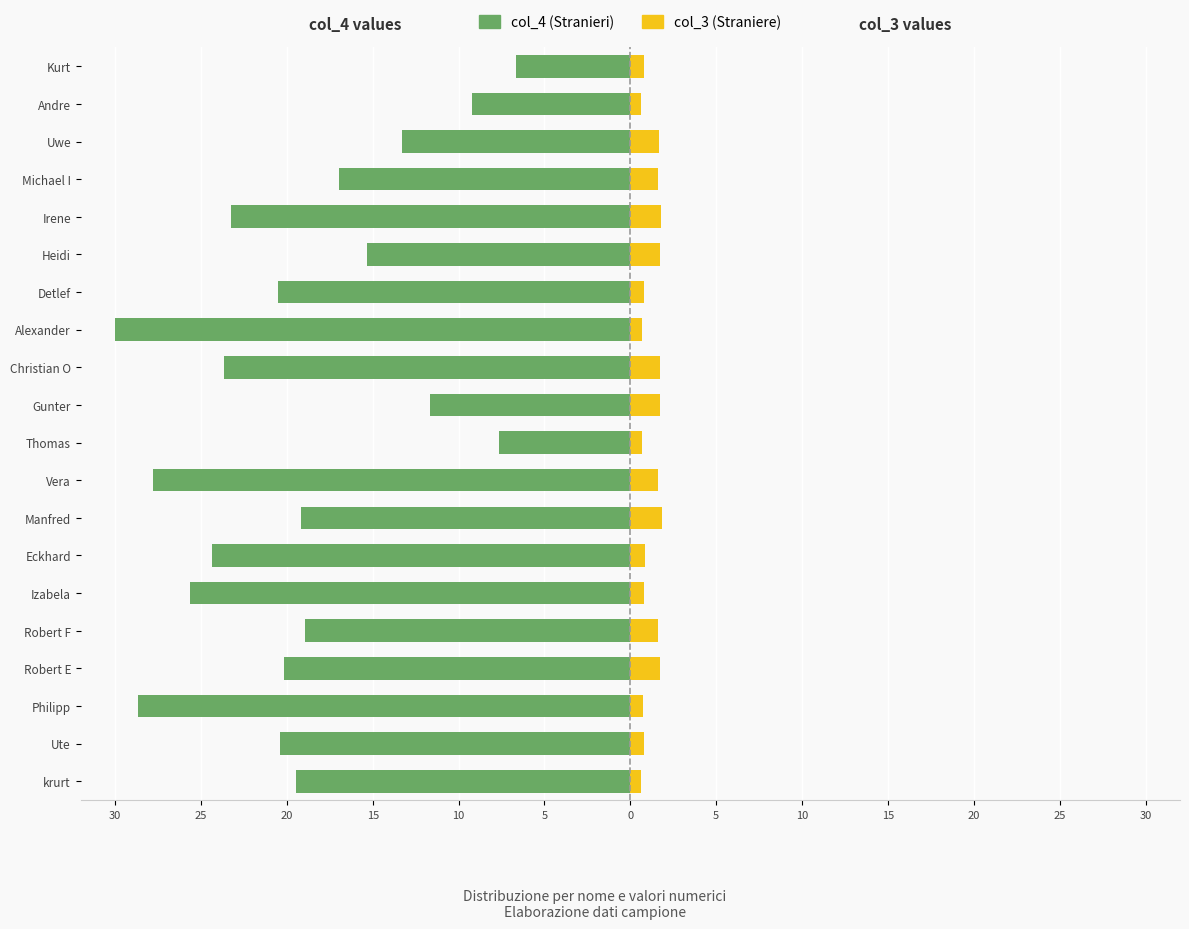

What is the difference between the maximum and minimum values in the col_4 (Stranieri) series?

23.3